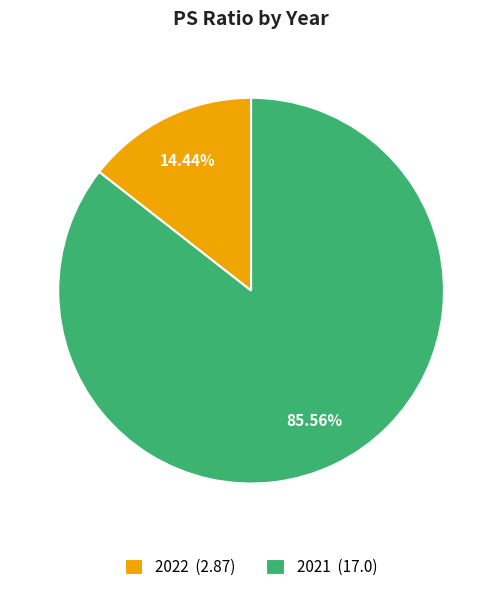

Which has a higher value, 2021 or 2022?

2021